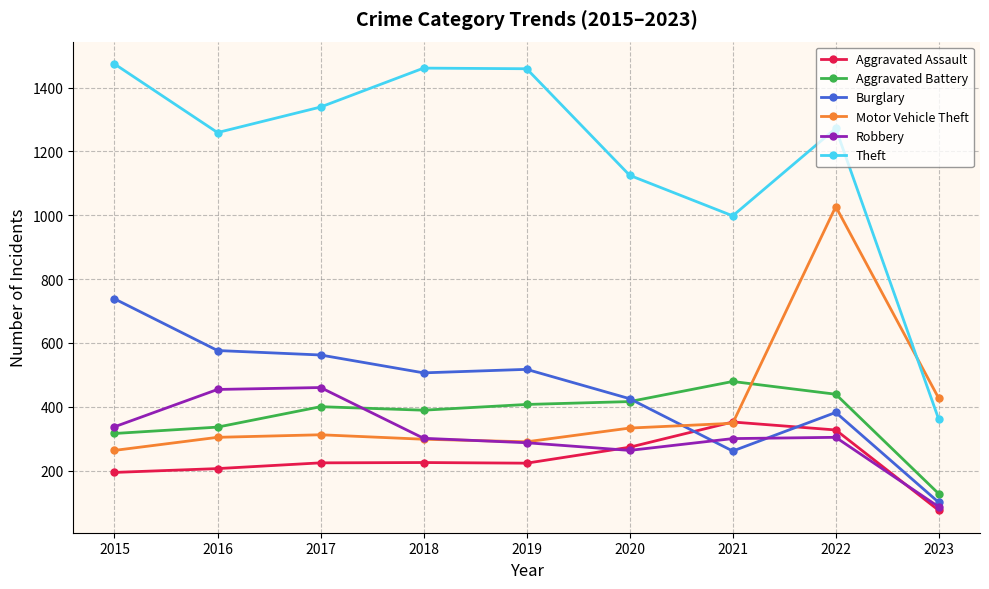

In Burglary, how many points are higher than both neighbors (excluding endpoints)?

2